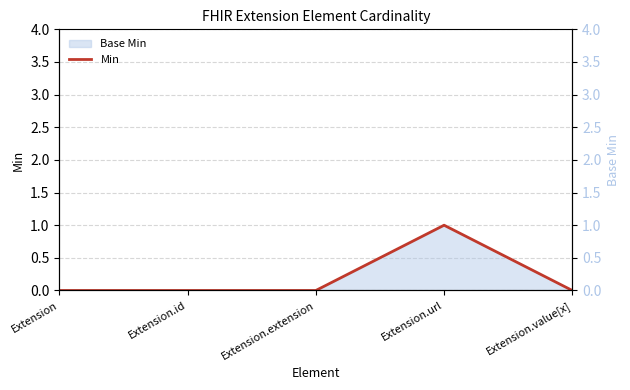

What position from the left is Extension.extension?

3